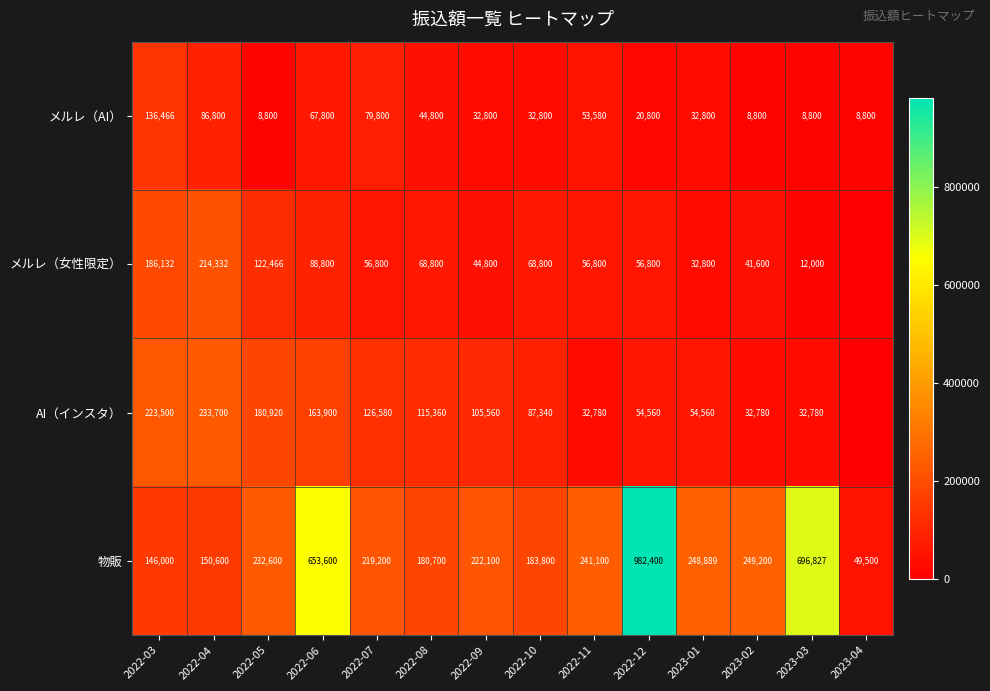

What is the maximum value for メルレ（AI）?

136466